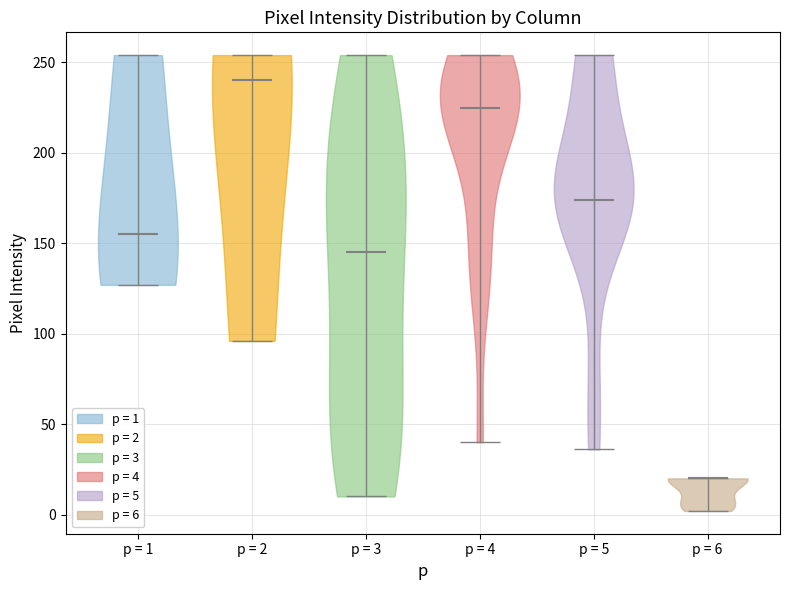

What is the lowest point the violin for p = 3 reaches on the y-axis? The values are not printed on the chart, so give them approximately, as read against the axis.

10